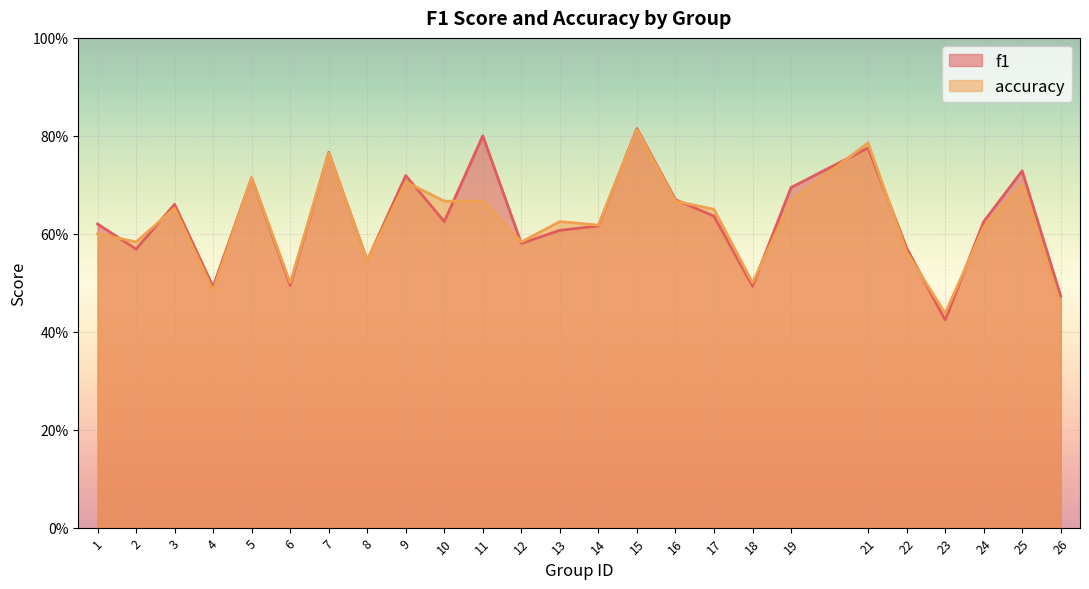

True or false: f1 and accuracy cross at least once.

True